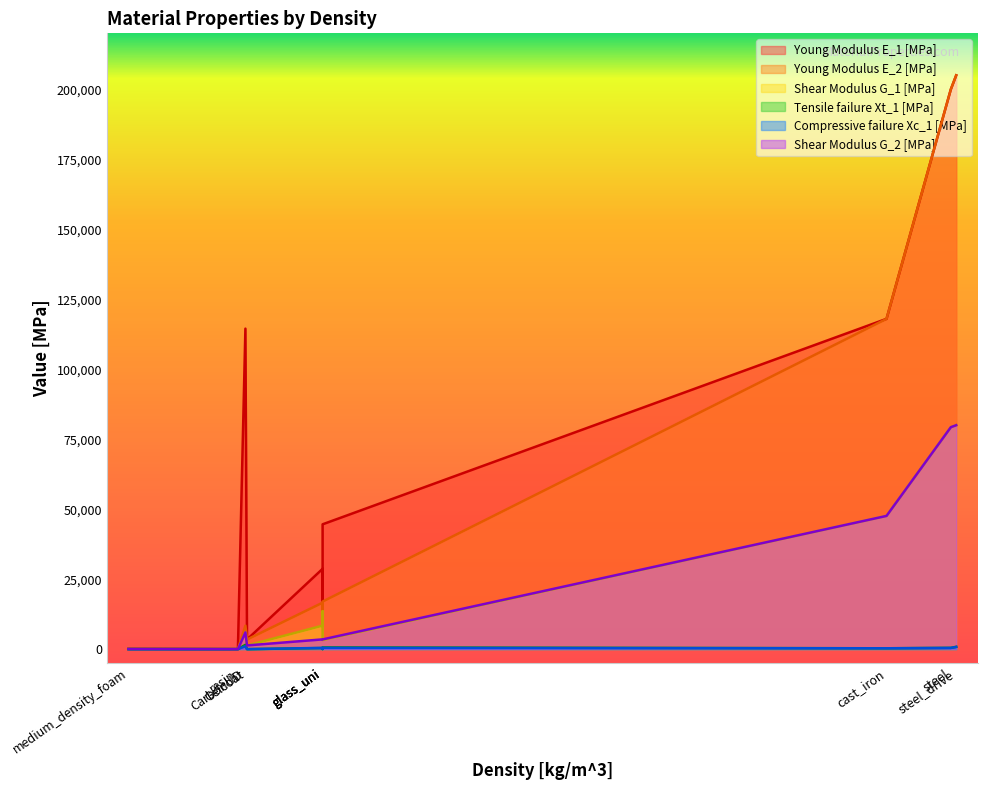

Count the number of data series in this chart.

6